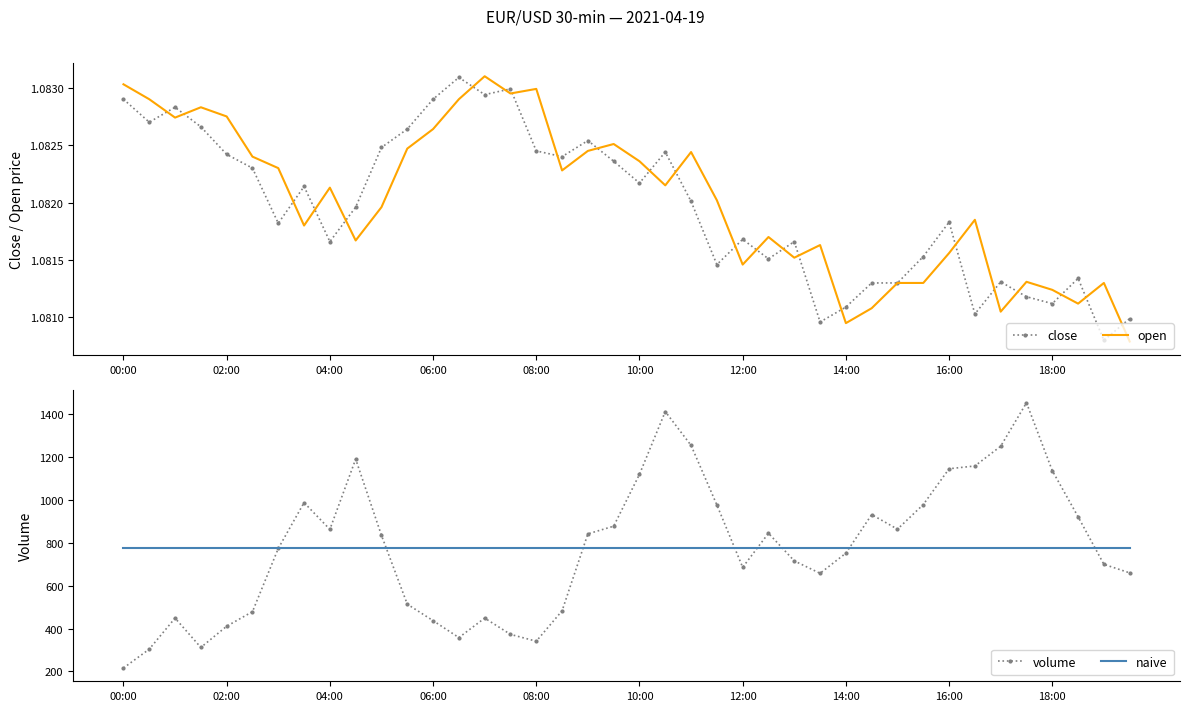

Which category has the lowest value in the open series?

39